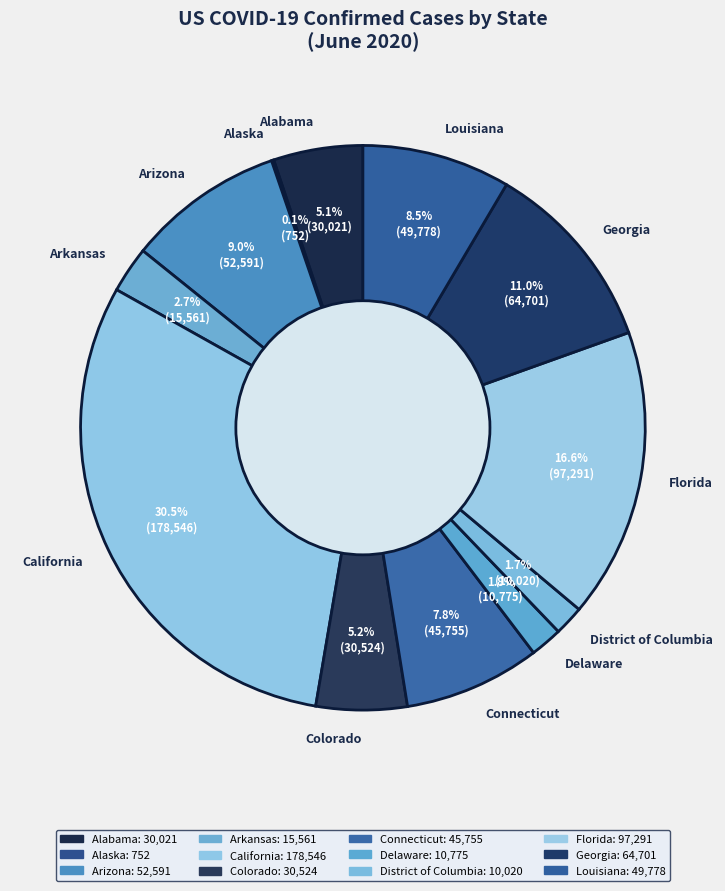

Which has a higher value, Georgia or California?

California